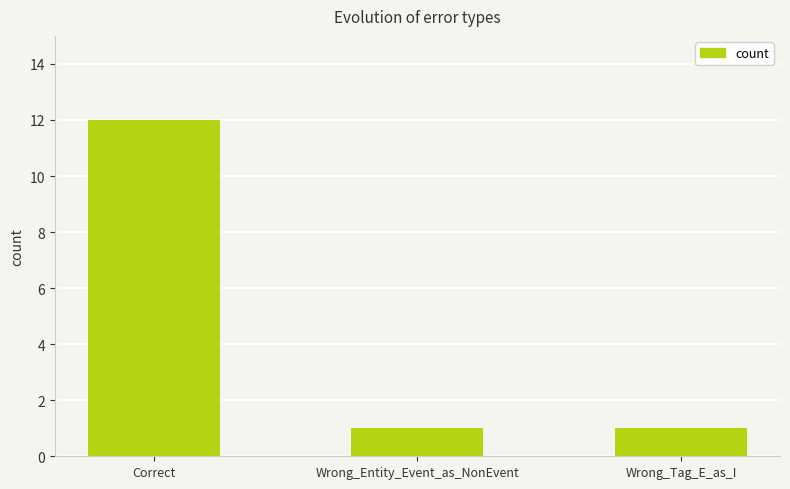

How many series are shown in this chart?

1